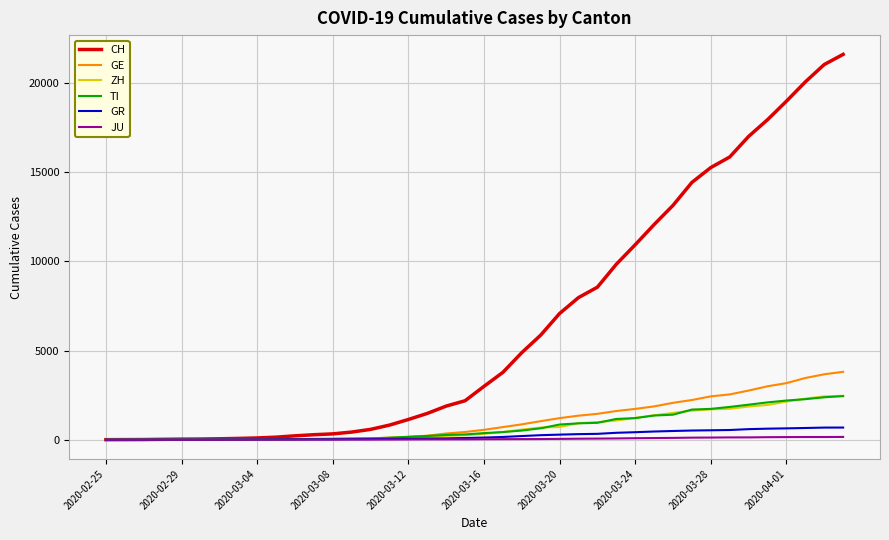

Which series has the largest range (max minus min)?

CH